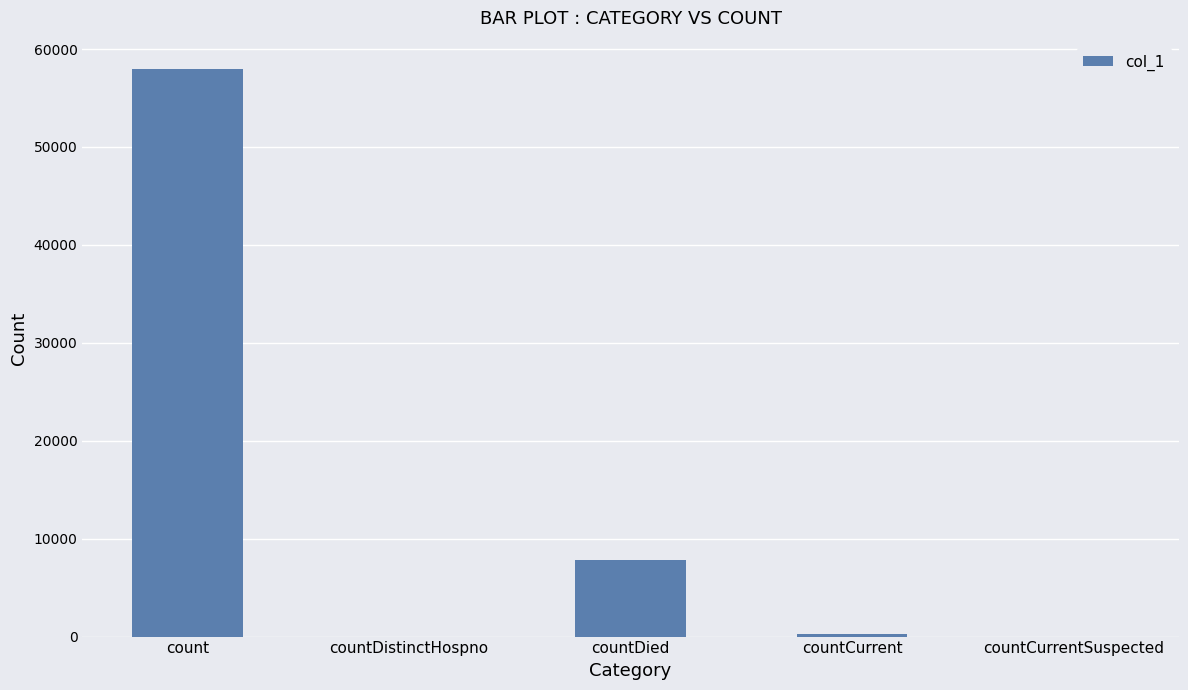

How many categories are shown in the chart?

5